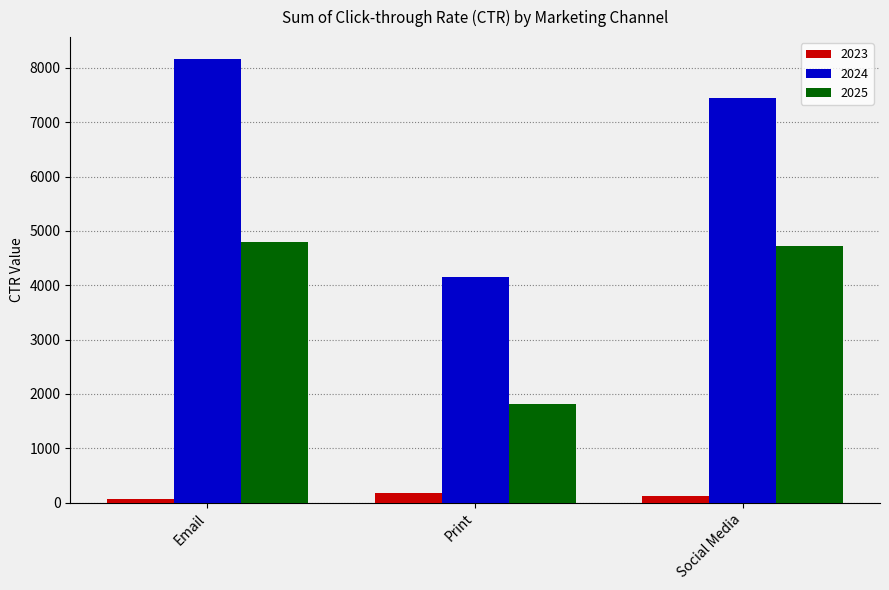

What are all the series names shown in the legend?

2023, 2024, 2025